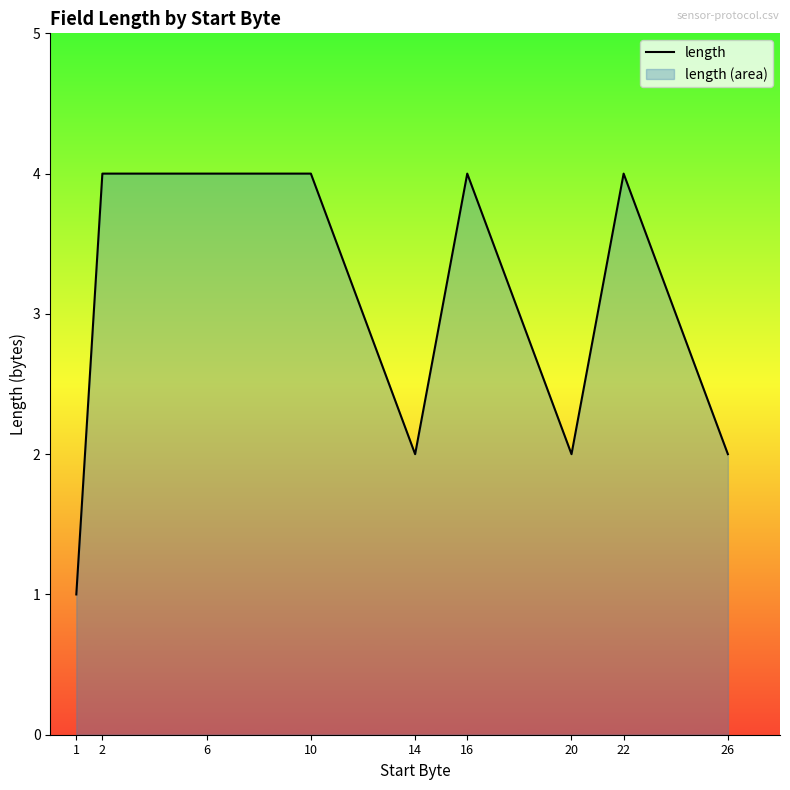

Where is the first local minimum?

14